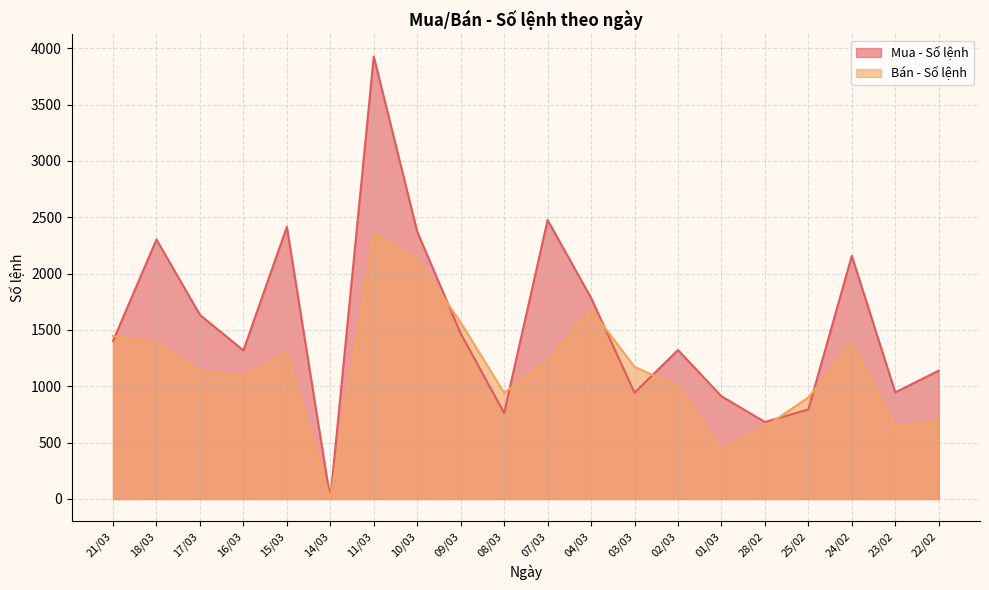

True or false: Bán - Số lệnh has more than 1 interior local peaks.

True